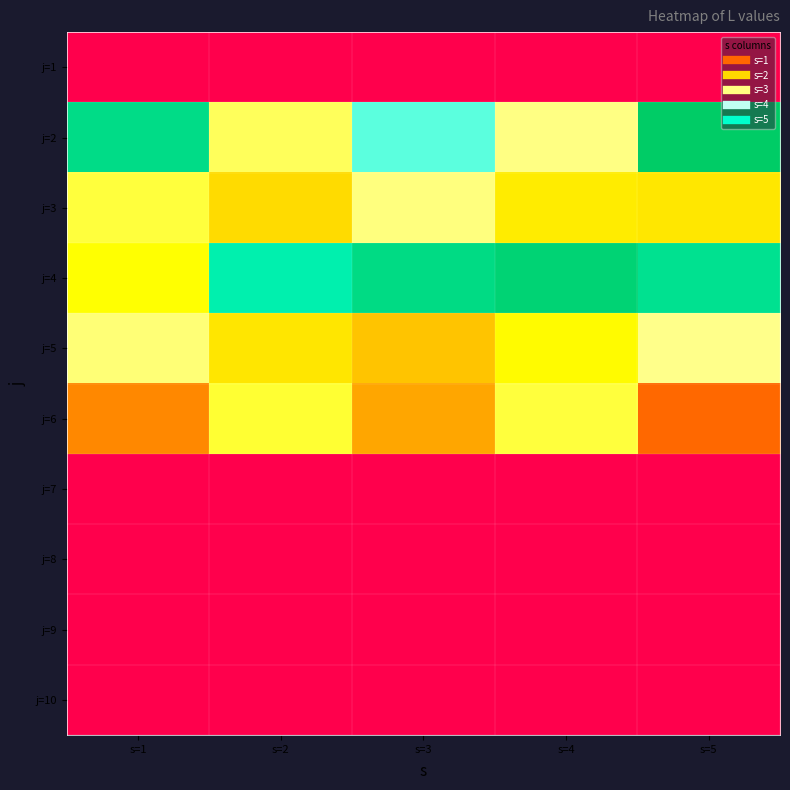

Which has a higher value, s=1 or s=5?

s=1